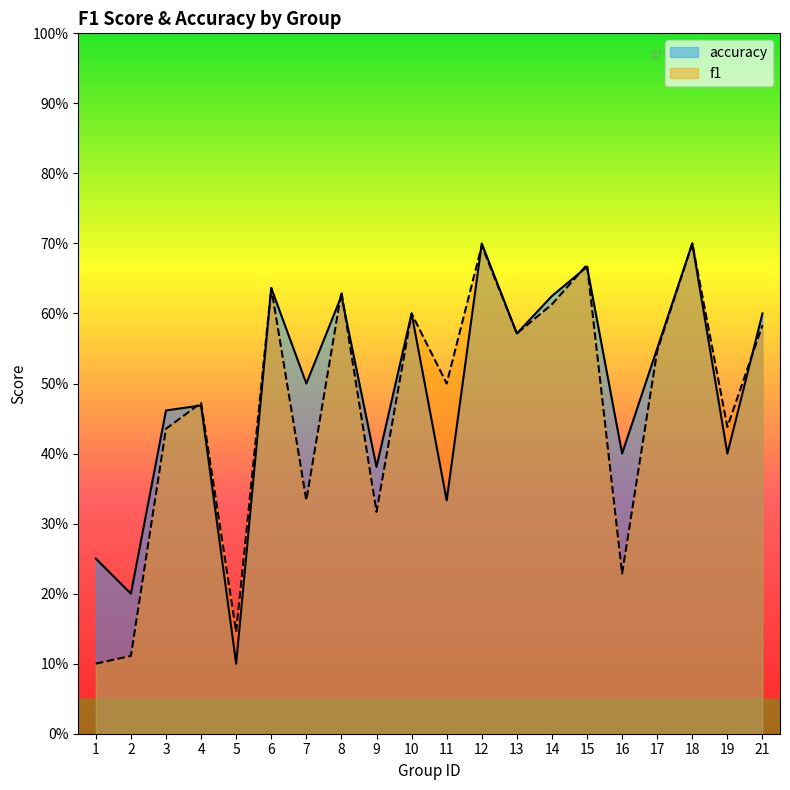

Between which two adjacent categories do f1 and accuracy first intersect?

3 and 4